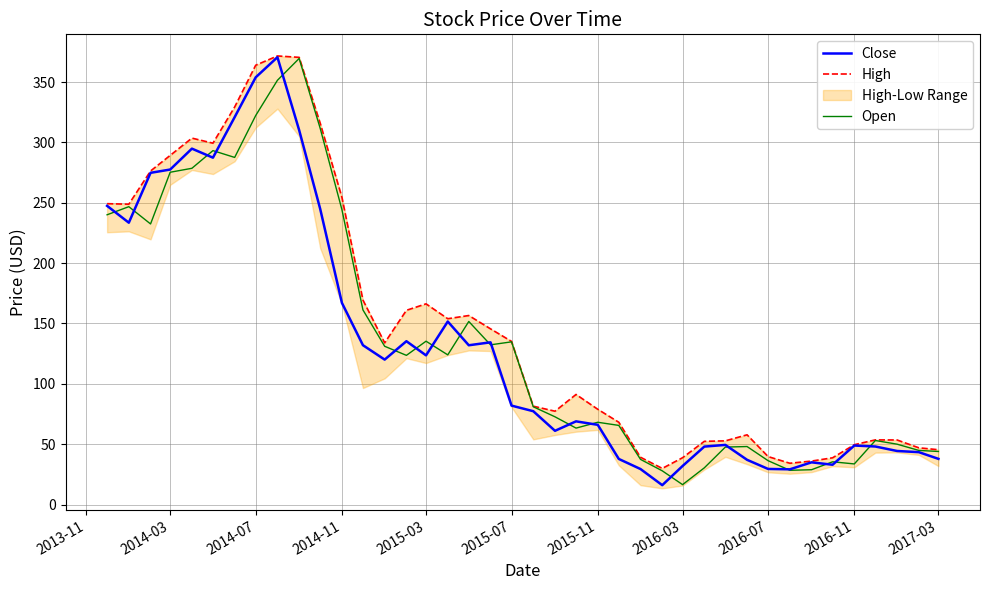

How many lines are shown in the chart?

3